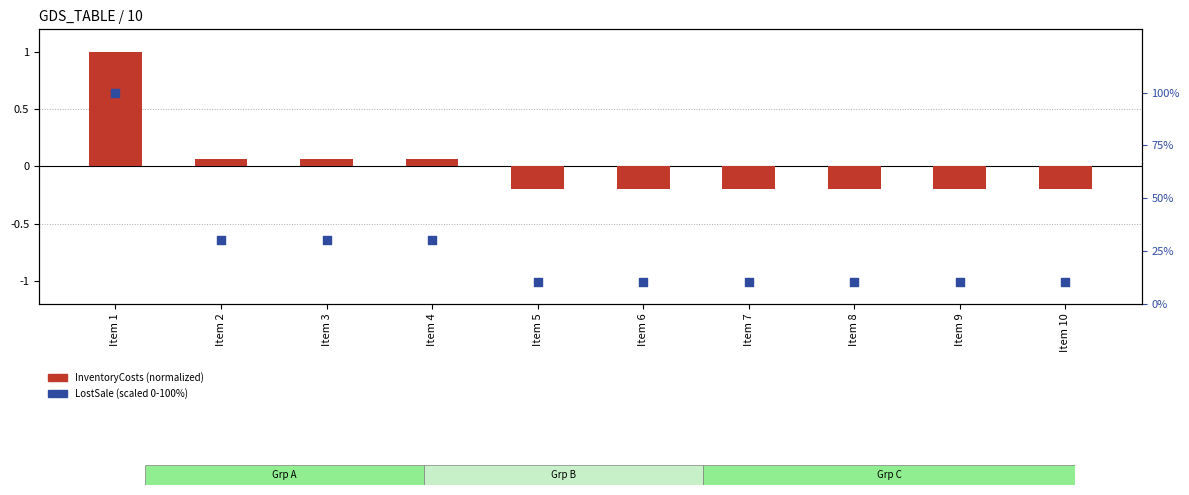

Which series reaches the maximum Y coordinate?

LostSale (scaled 0-100)